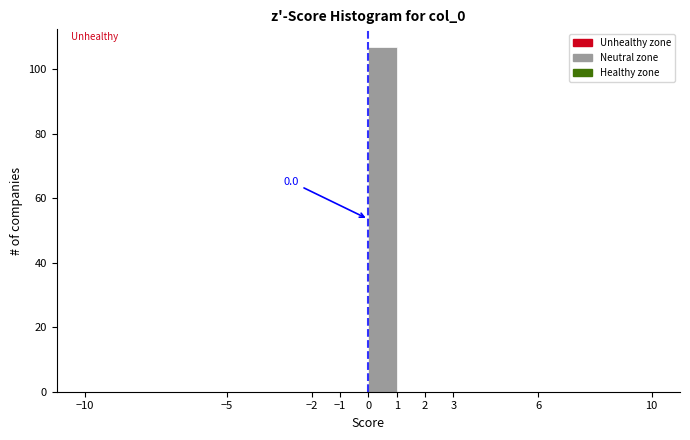

Which range on the x-axis has the tallest bar?

0 to 1